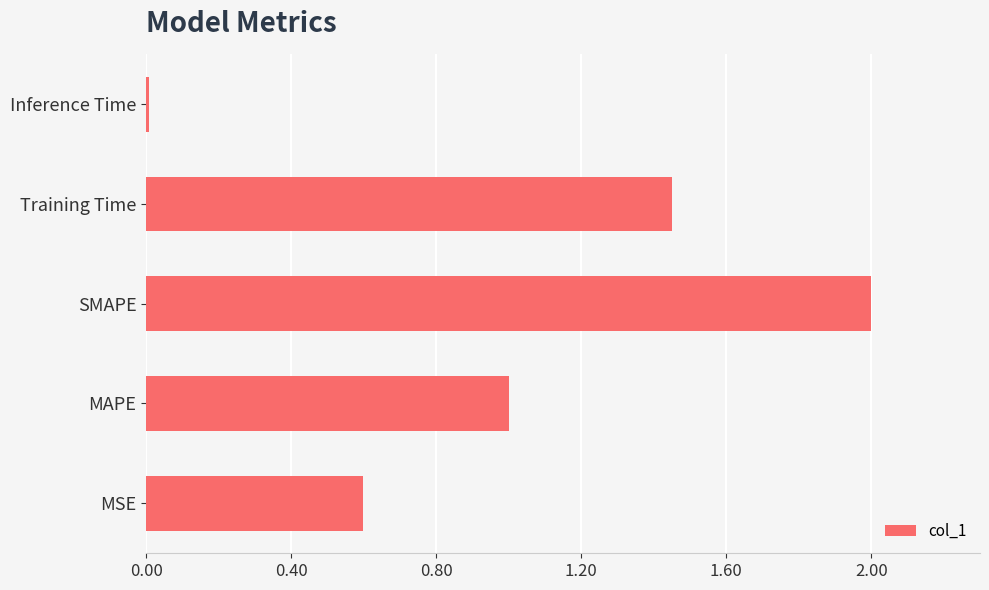

Which category has the lowest value across all series?

Inference Time